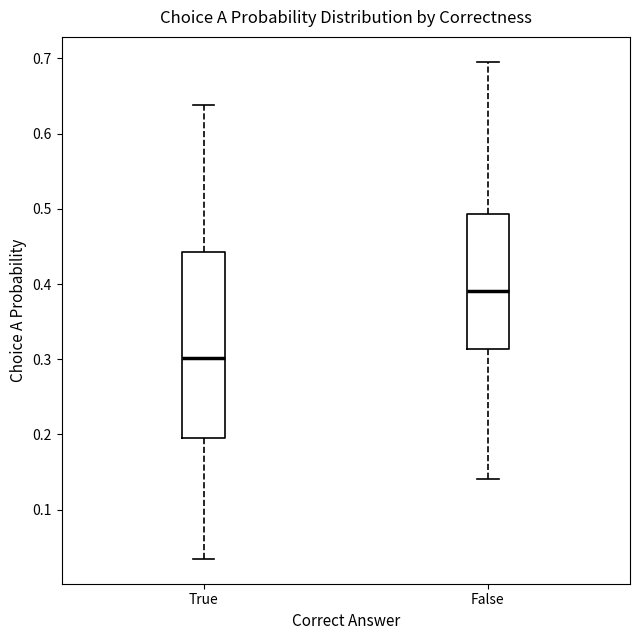

Which box has the lowest median line?

True